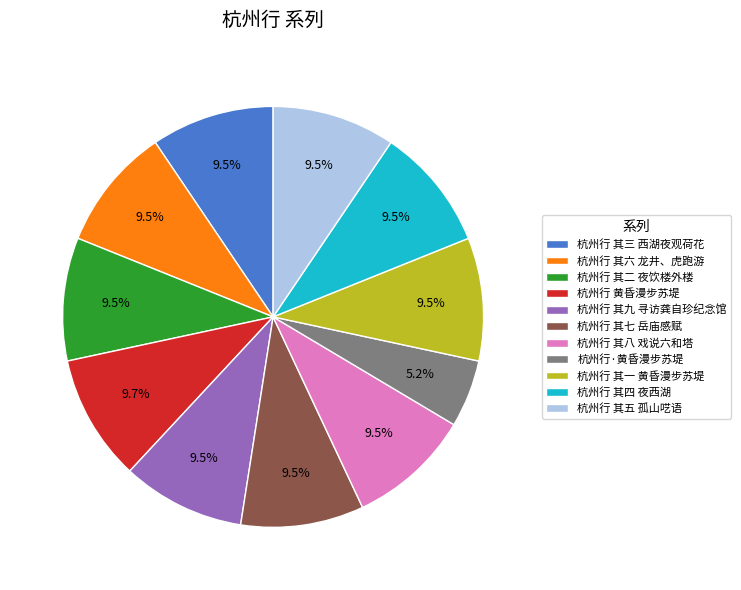

Which slice is the smallest?

杭州行·黄昏漫步苏堤